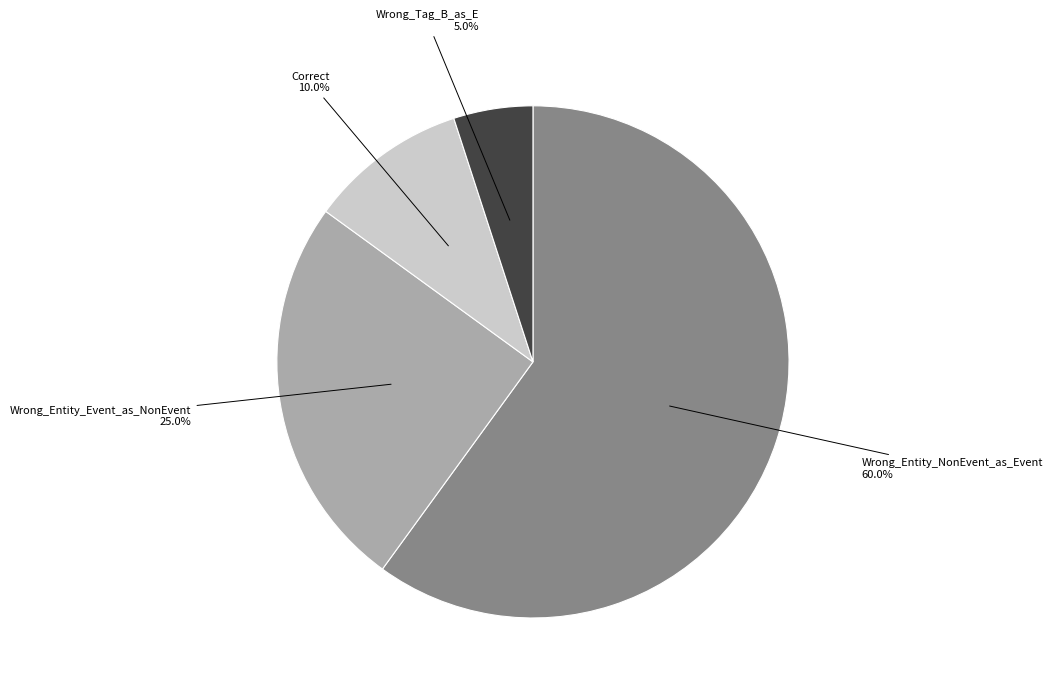

What is the smallest slice in the pie chart?

Wrong_Tag_B_as_E